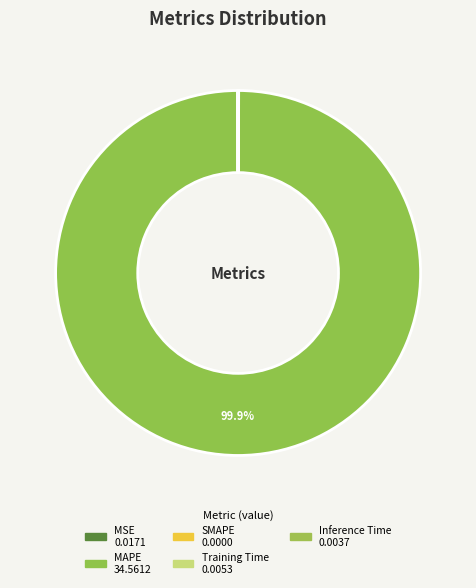

Is the sum of MSE and SMAPE greater than half?

No